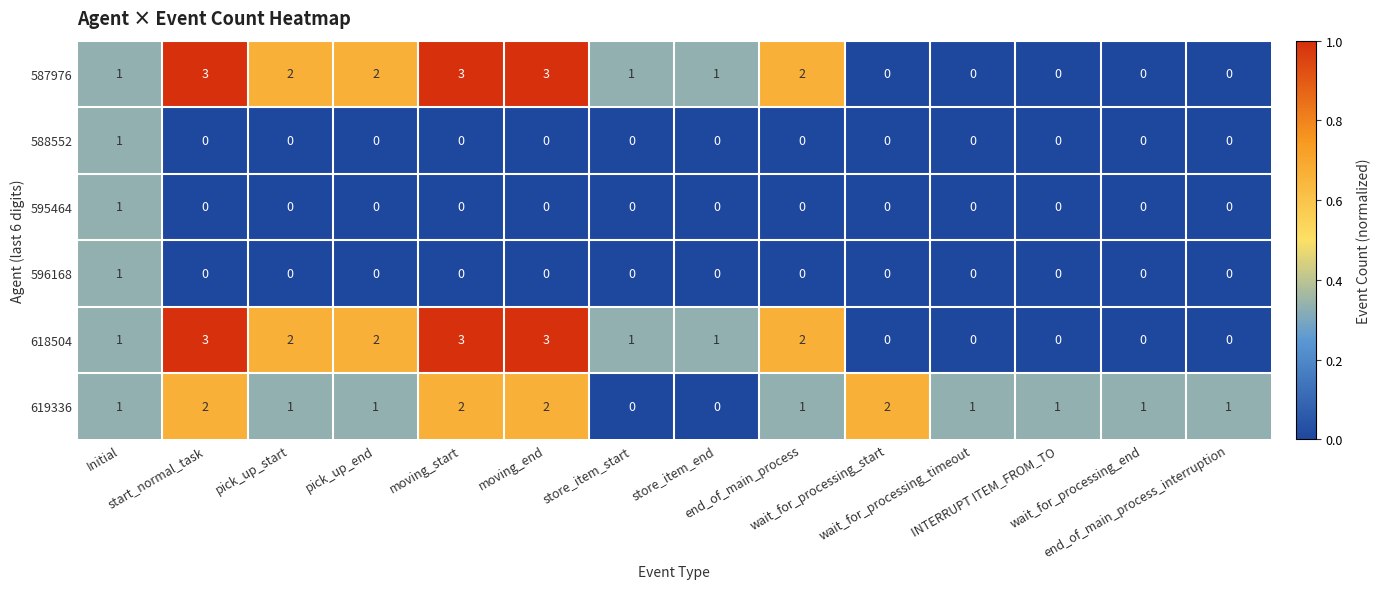

What is the highest value of the 618504 series?

3